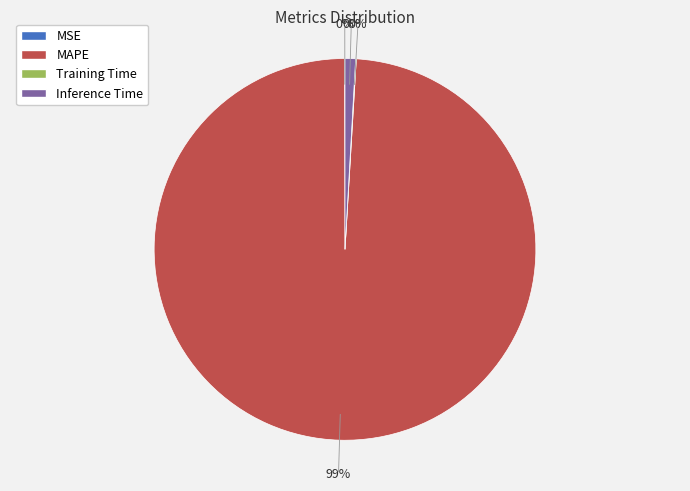

Is there a majority slice in this chart?

Yes